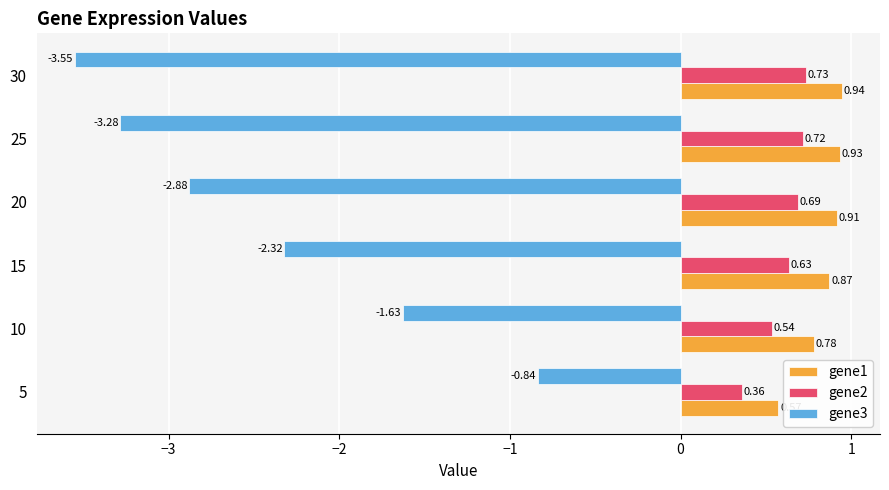

At which category is the sum across all series the highest?

5